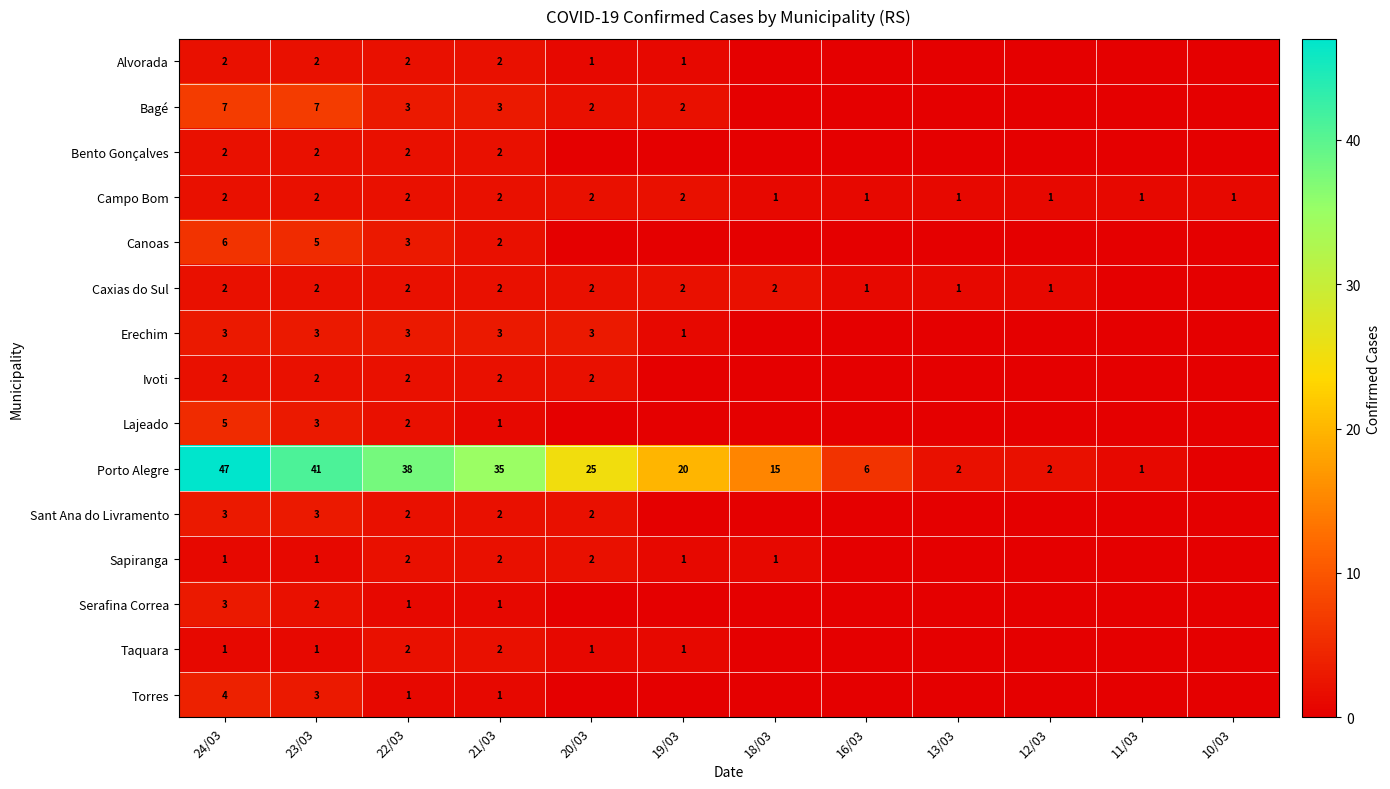

At 11/03, list the series in order from smallest to largest.

Alvorada, Bagé, Bento Gonçalves, Canoas, Caxias do Sul, Erechim, Ivoti, Lajeado, Sant Ana do Livramento, Sapiranga, Serafina Correa, Taquara, Torres, Campo Bom, Porto Alegre